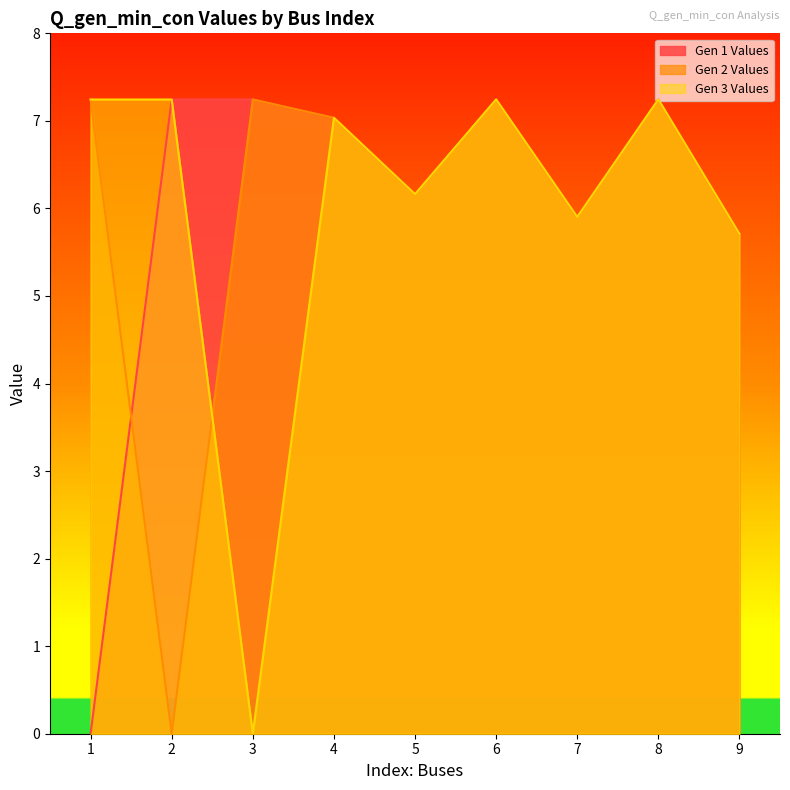

The value of Gen 2 Values at 4 is 7.0. True or false?

True